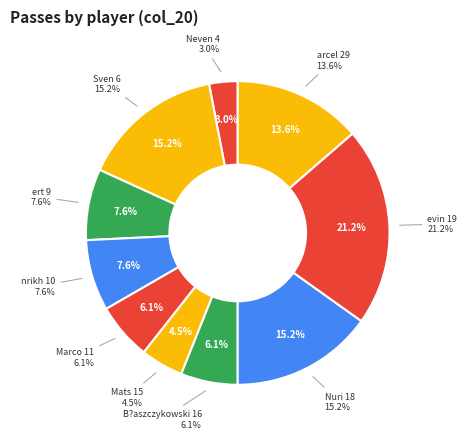

To the nearest percent, what percentage of the pie is B?aszczykowski 16?

6%